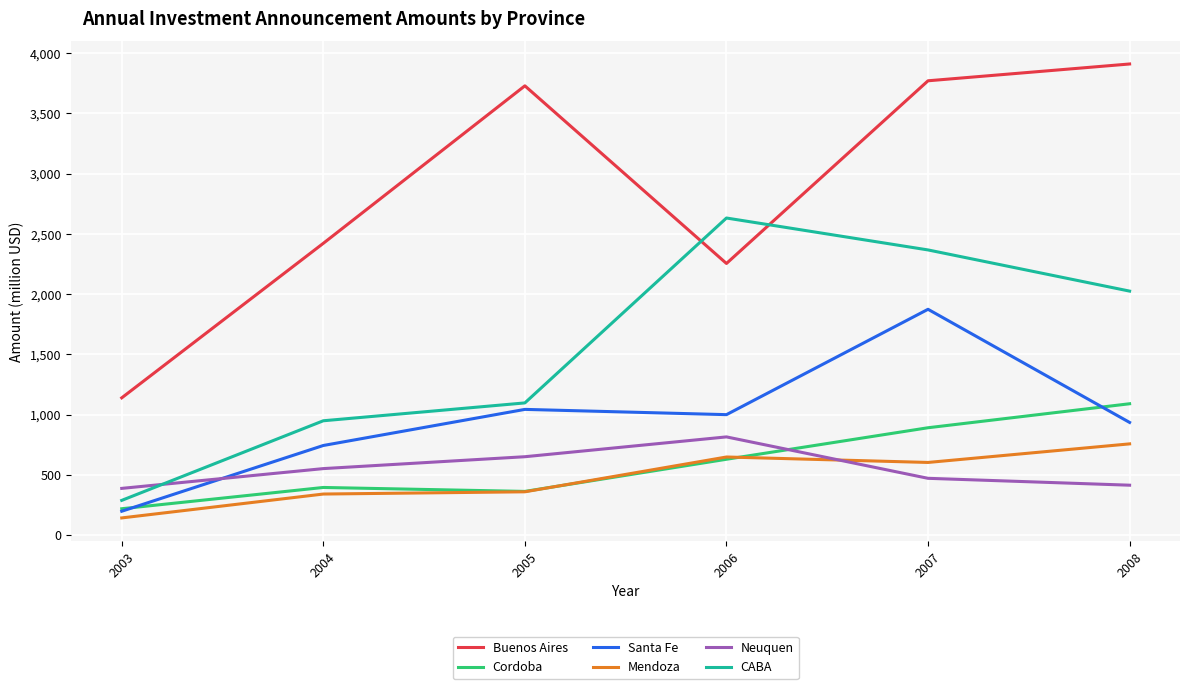

What is the difference between the Mendoza values at 2005 and 2004?

18.6